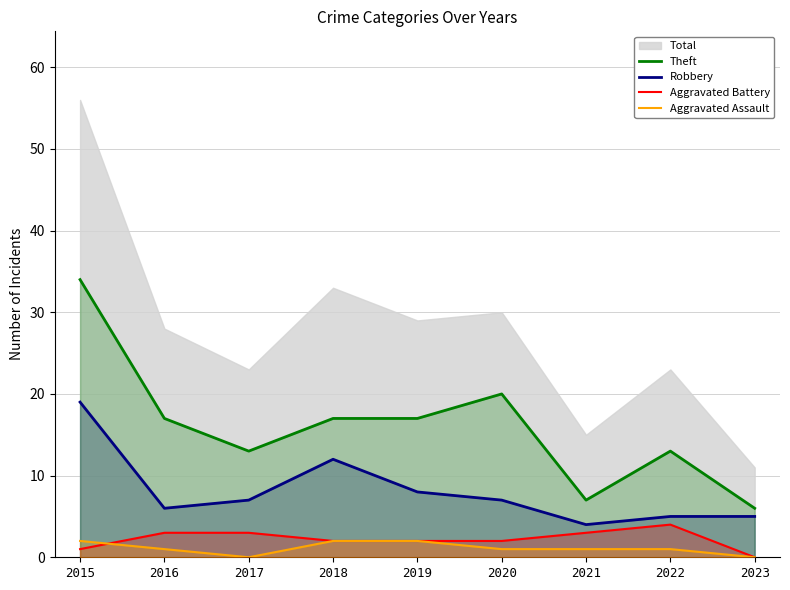

Where is Theft nearest to the value 20?

2020